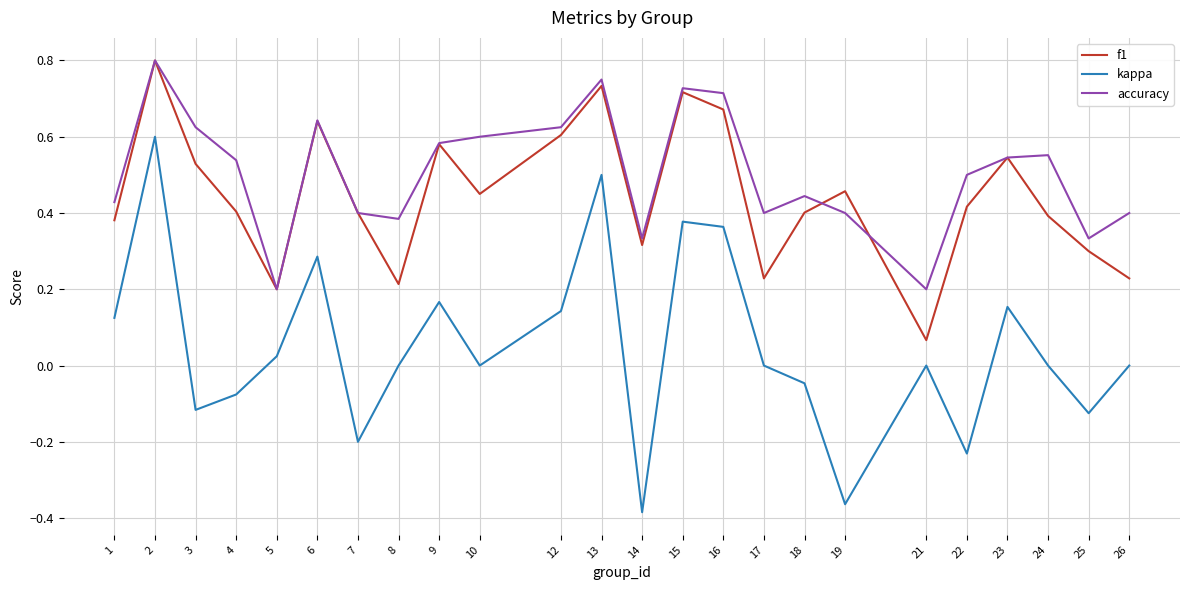

Count the number of categories in the chart.

24